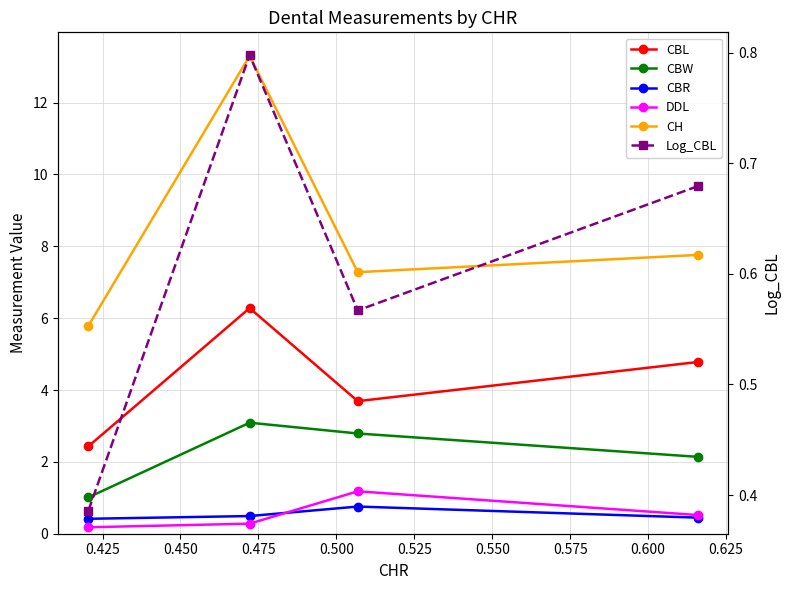

Reading right to left, what are all the values shown in this chart?

CBL: 2.4	6.3	3.7	4.8
CBW: 1.0	3.1	2.8	2.1
CBR: 0.4	0.5	0.8	0.4
DDL: 0.2	0.3	1.2	0.5
CH: 5.8	13.3	7.3	7.8
Log_CBL: 0.4	0.8	0.6	0.7